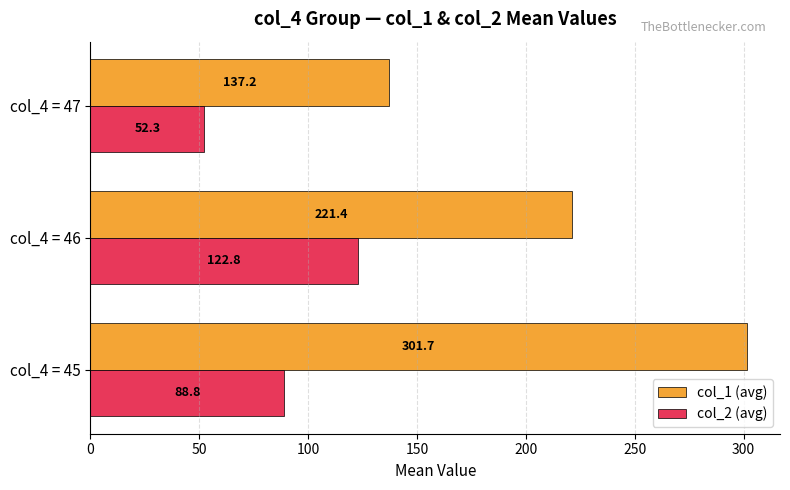

List the series in order of their overall mean, lowest first.

col_2 (avg), col_1 (avg)